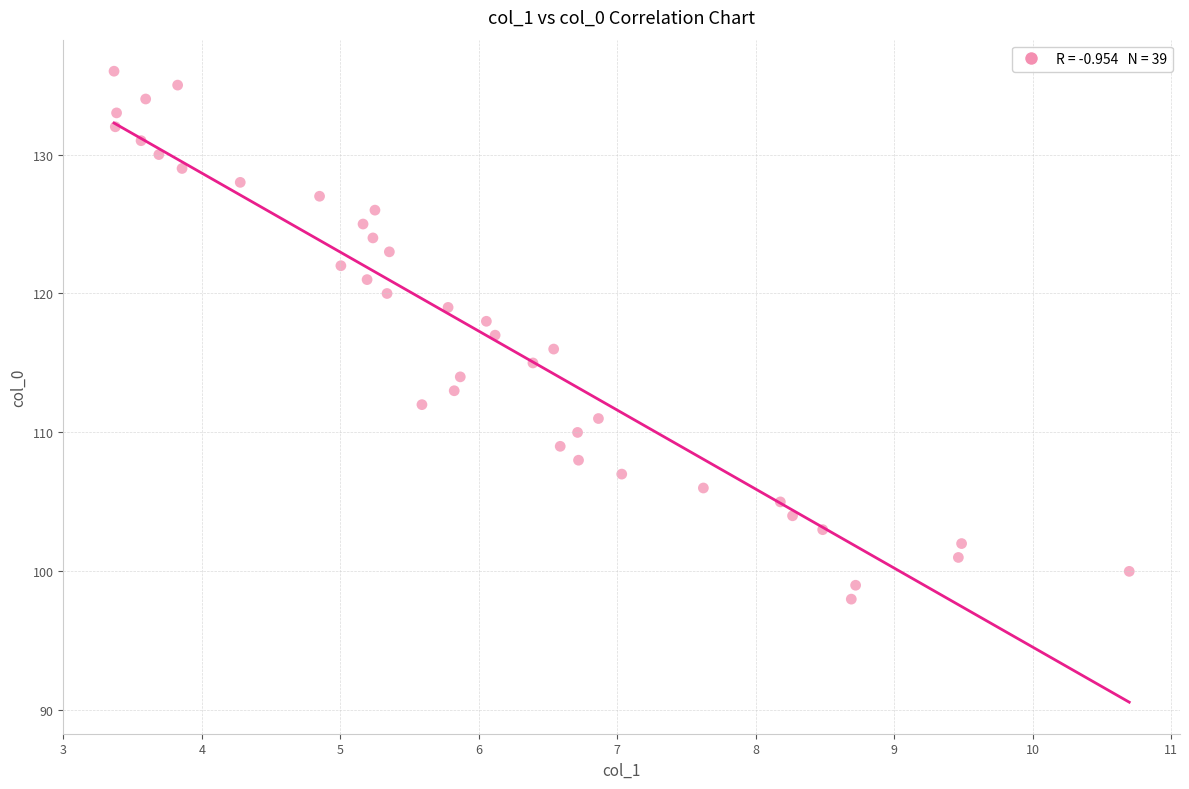

What is the range of Y values (max minus min)?

38